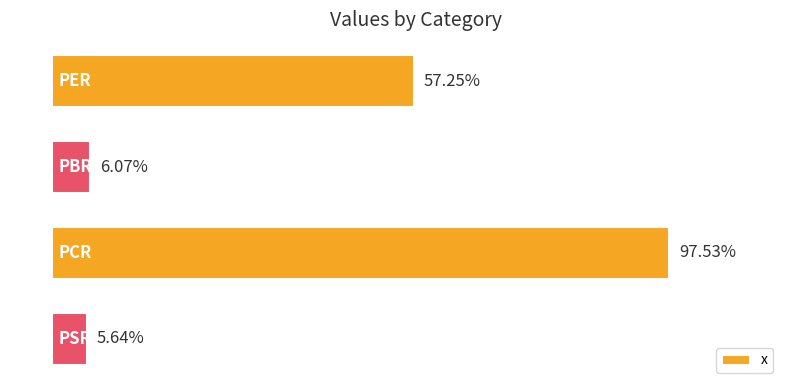

Which has a higher value, PSR or PER?

PER